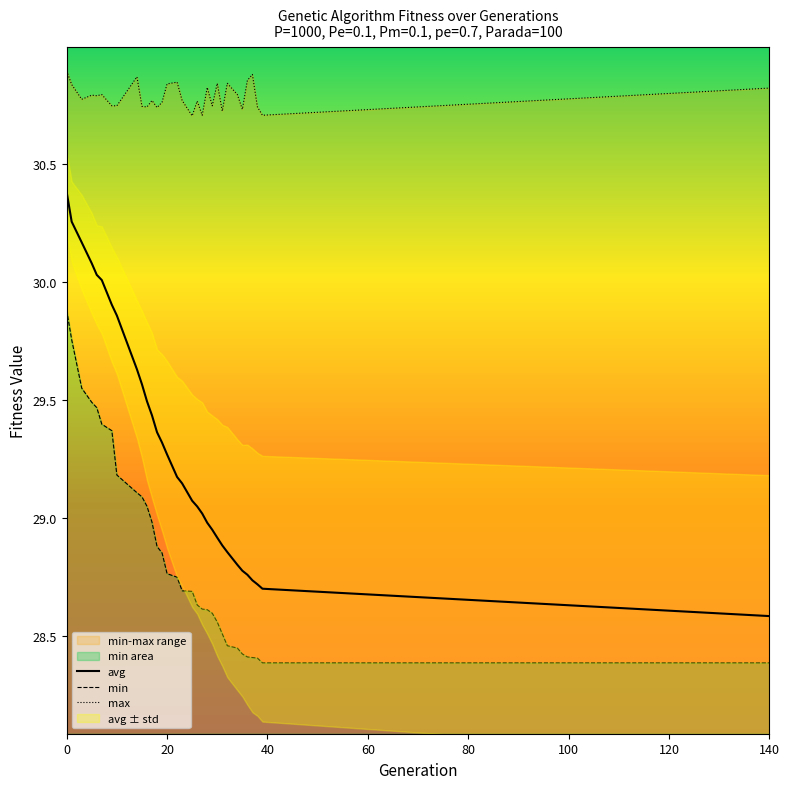

What is the minimum value for avg?

28.6